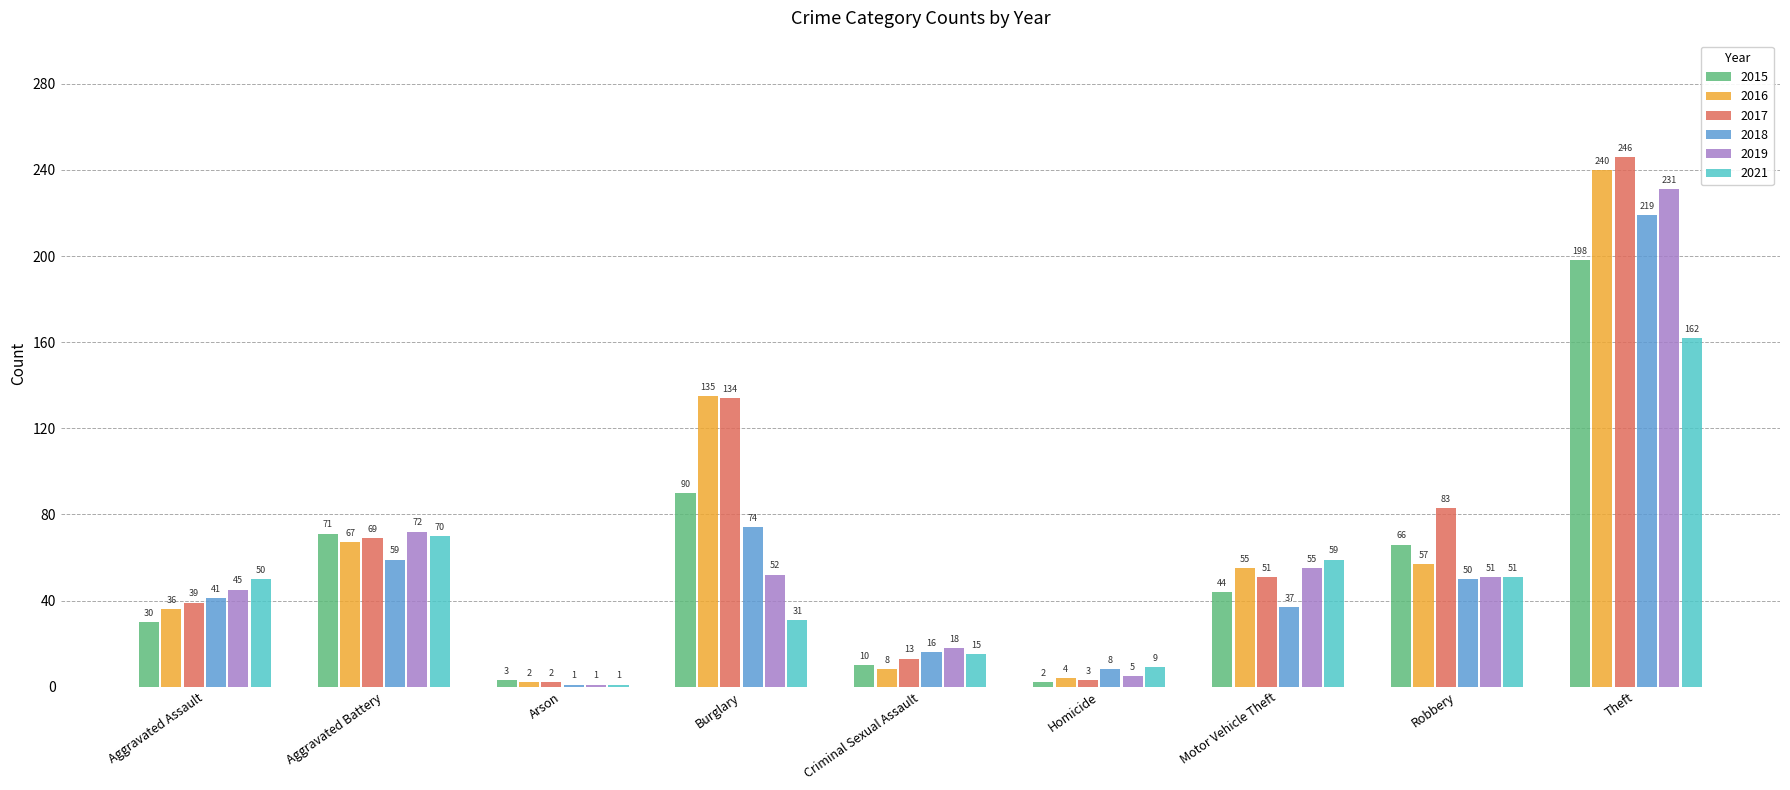

Reading left to right, extract all data points from this chart.

2015: 30	71	3	90	10	2	44	66	198
2016: 36	67	2	135	8	4	55	57	240
2017: 39	69	2	134	13	3	51	83	246
2018: 41	59	1	74	16	8	37	50	219
2019: 45	72	1	52	18	5	55	51	231
2021: 50	70	1	31	15	9	59	51	162